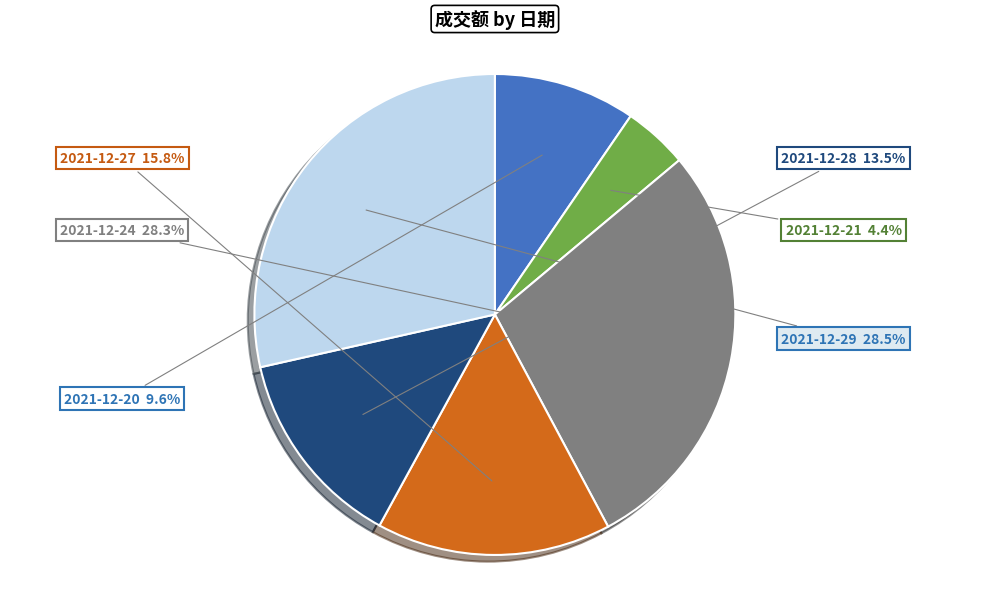

What is the total percentage of 2021-12-29 and 2021-12-20?

38.1%